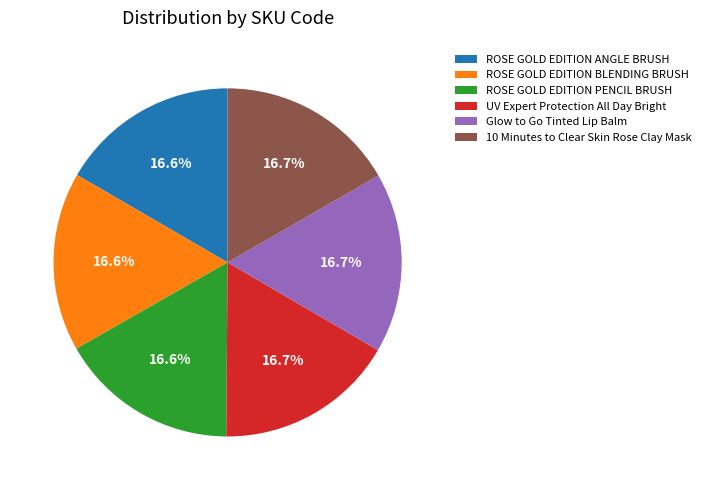

Is ROSE GOLD EDITION BLENDING BRUSH the majority of the pie?

No